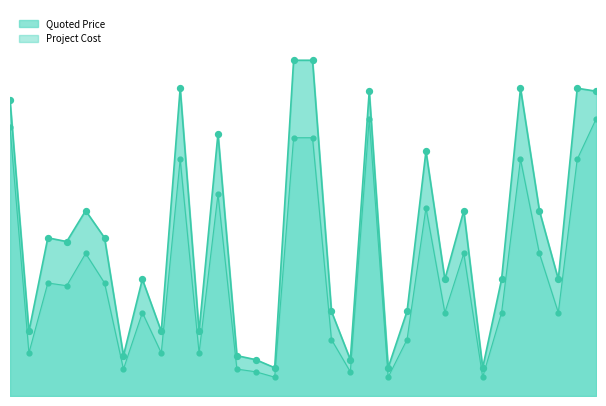

What is the total value across all series at 2016-03-01?

109710